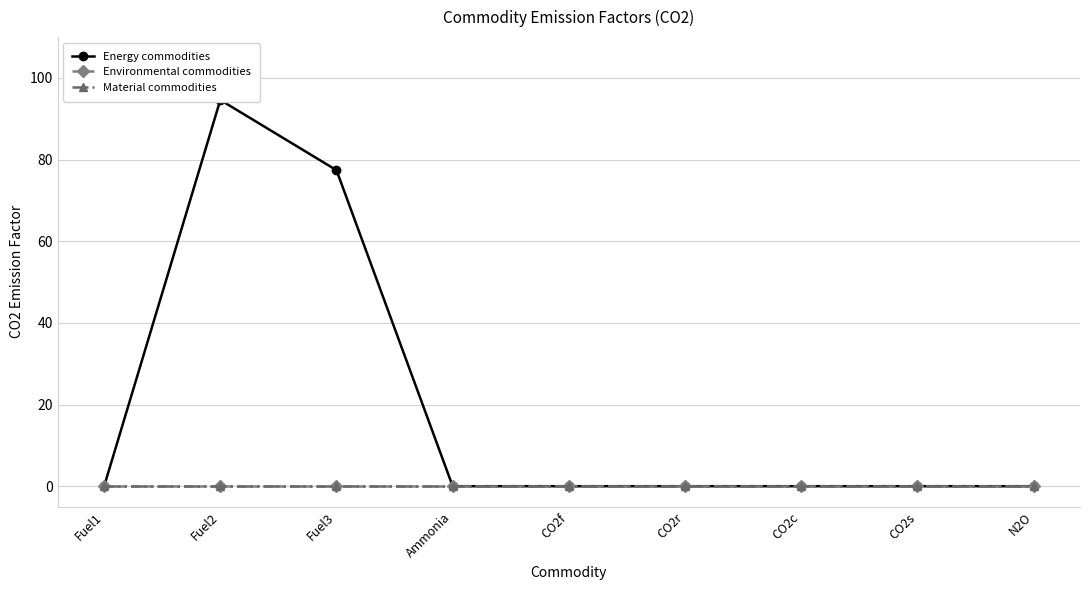

What is the label of the 6th point from the right?

Ammonia